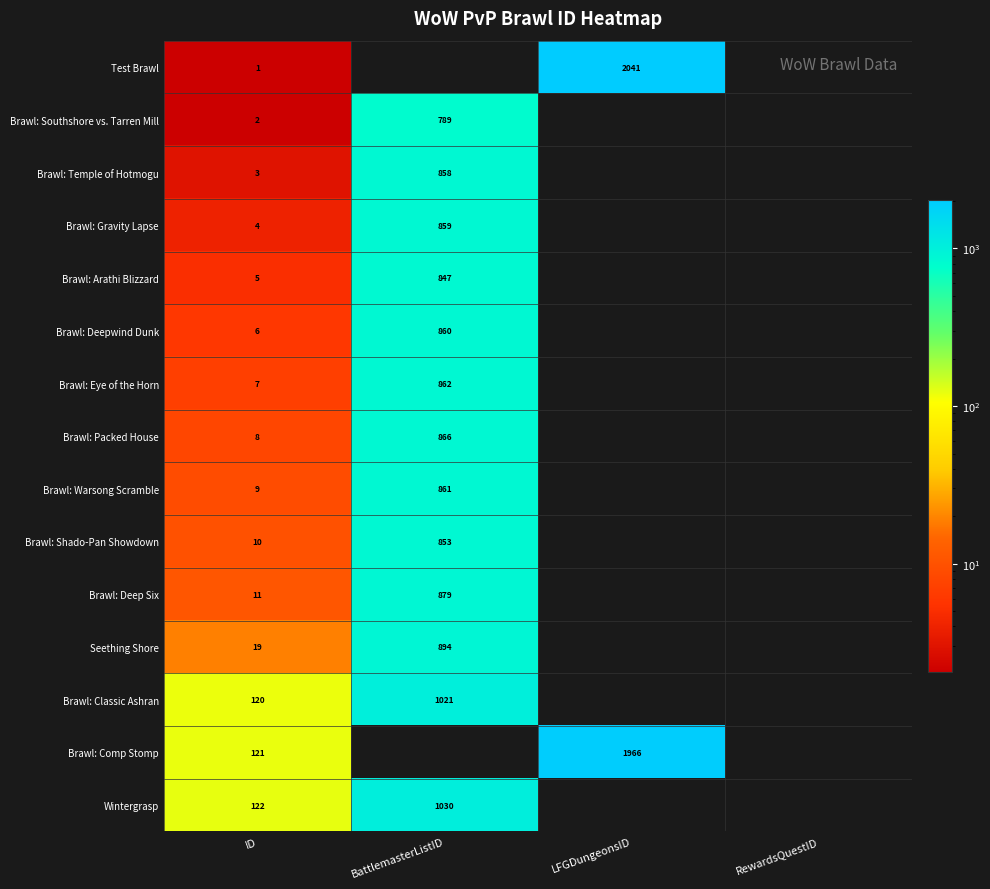

Is it true that Brawl: Deepwind Dunk equals 860 at BattlemasterListID?

True